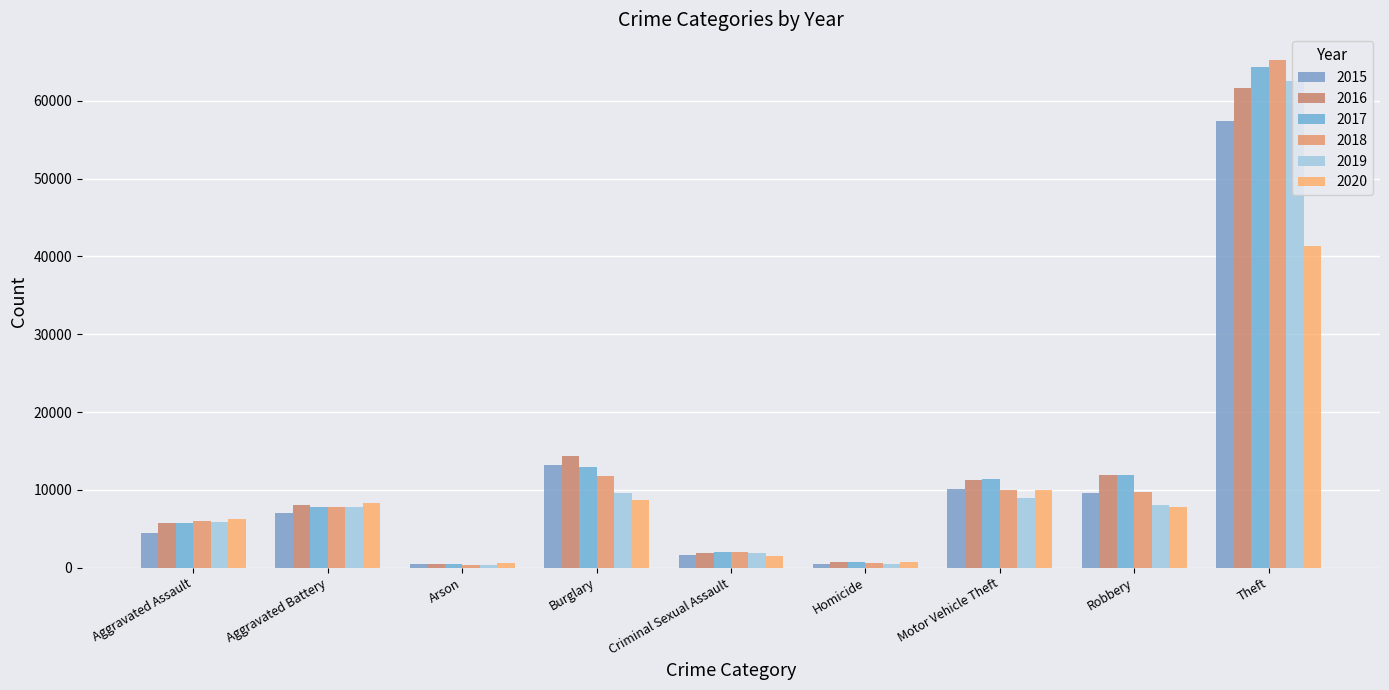

True or false: 2015 has a value of 7743 at Burglary.

False